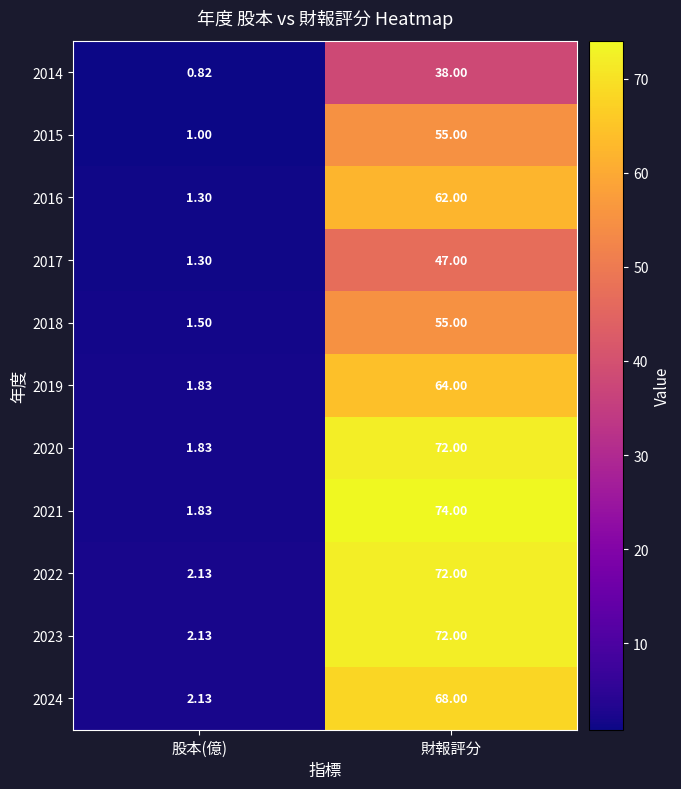

Which category has the lowest value across all series?

股本(億)